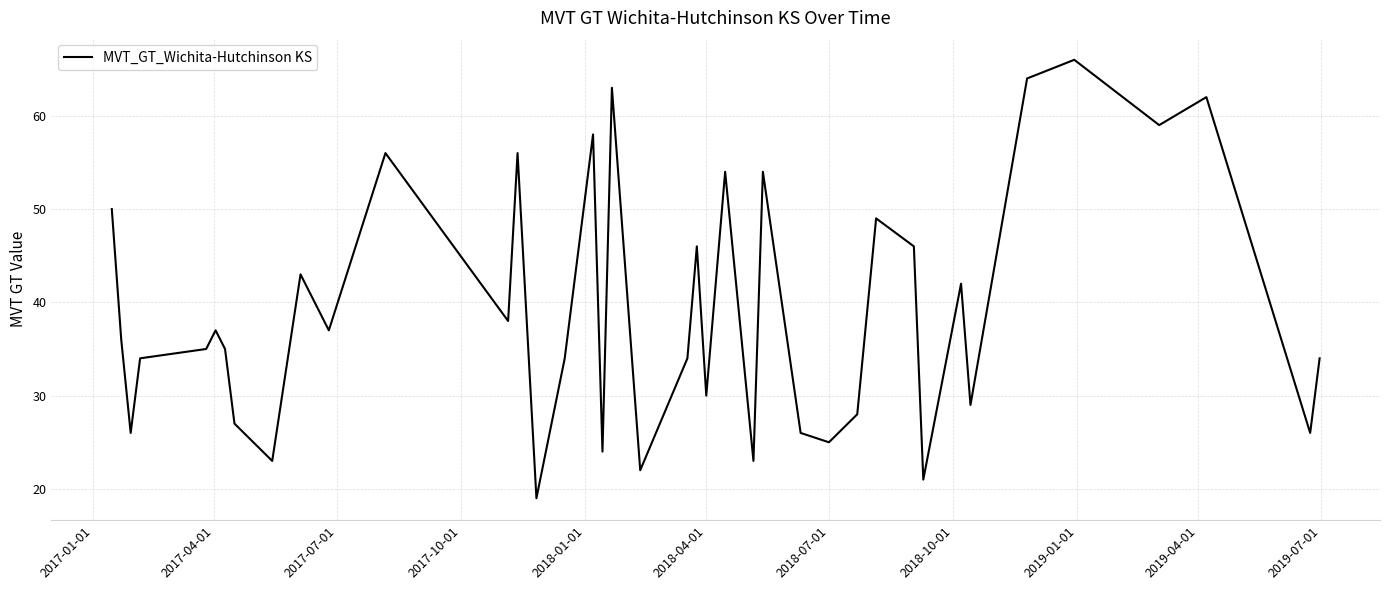

What is the greatest value displayed?

66